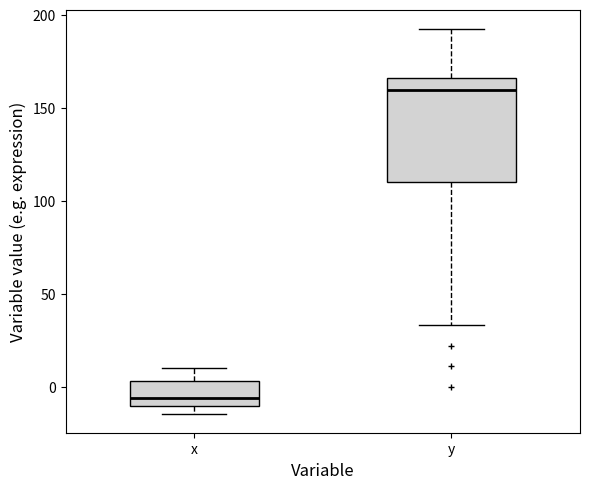

Which box is the tallest, from its lower edge to its upper edge?

y